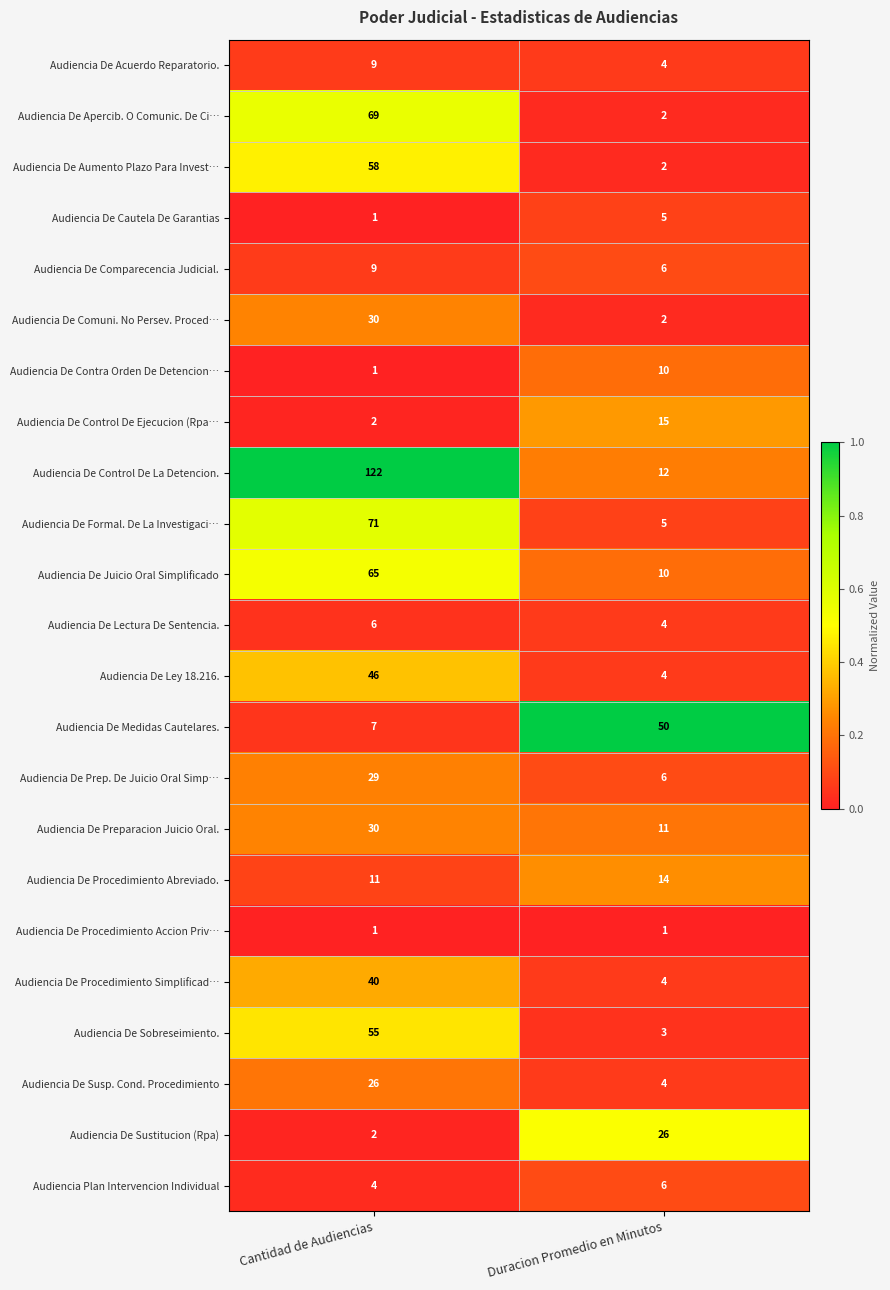

What is the lowest value of the Audiencia De Medidas Cautelares. series?

7